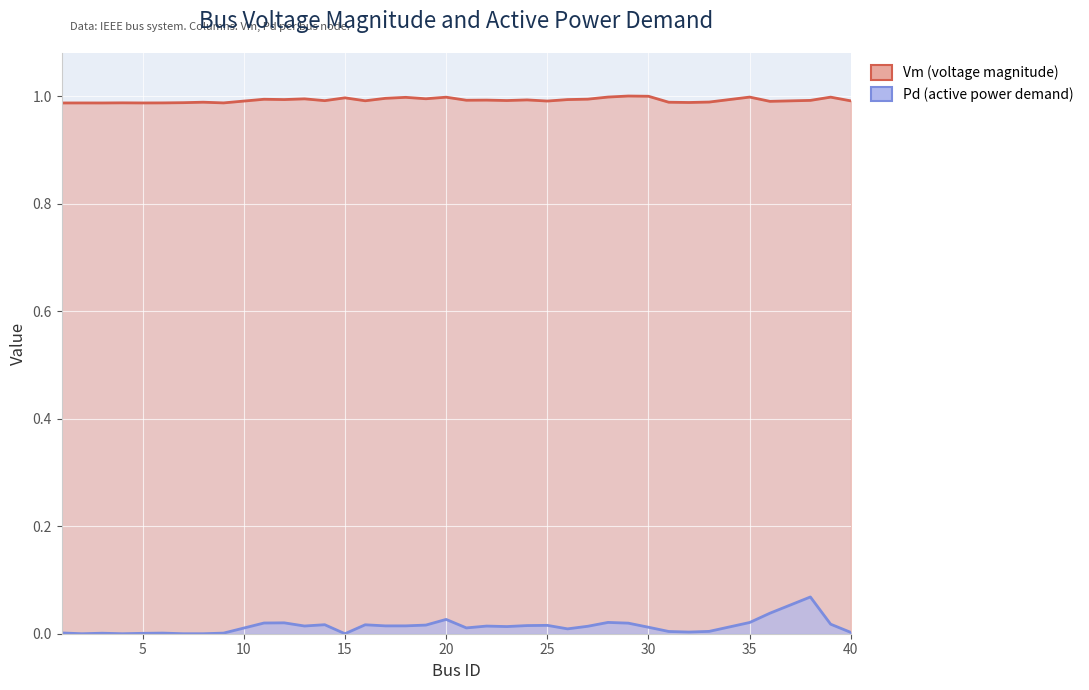

Which series has the largest total across all categories?

Vm (voltage magnitude)